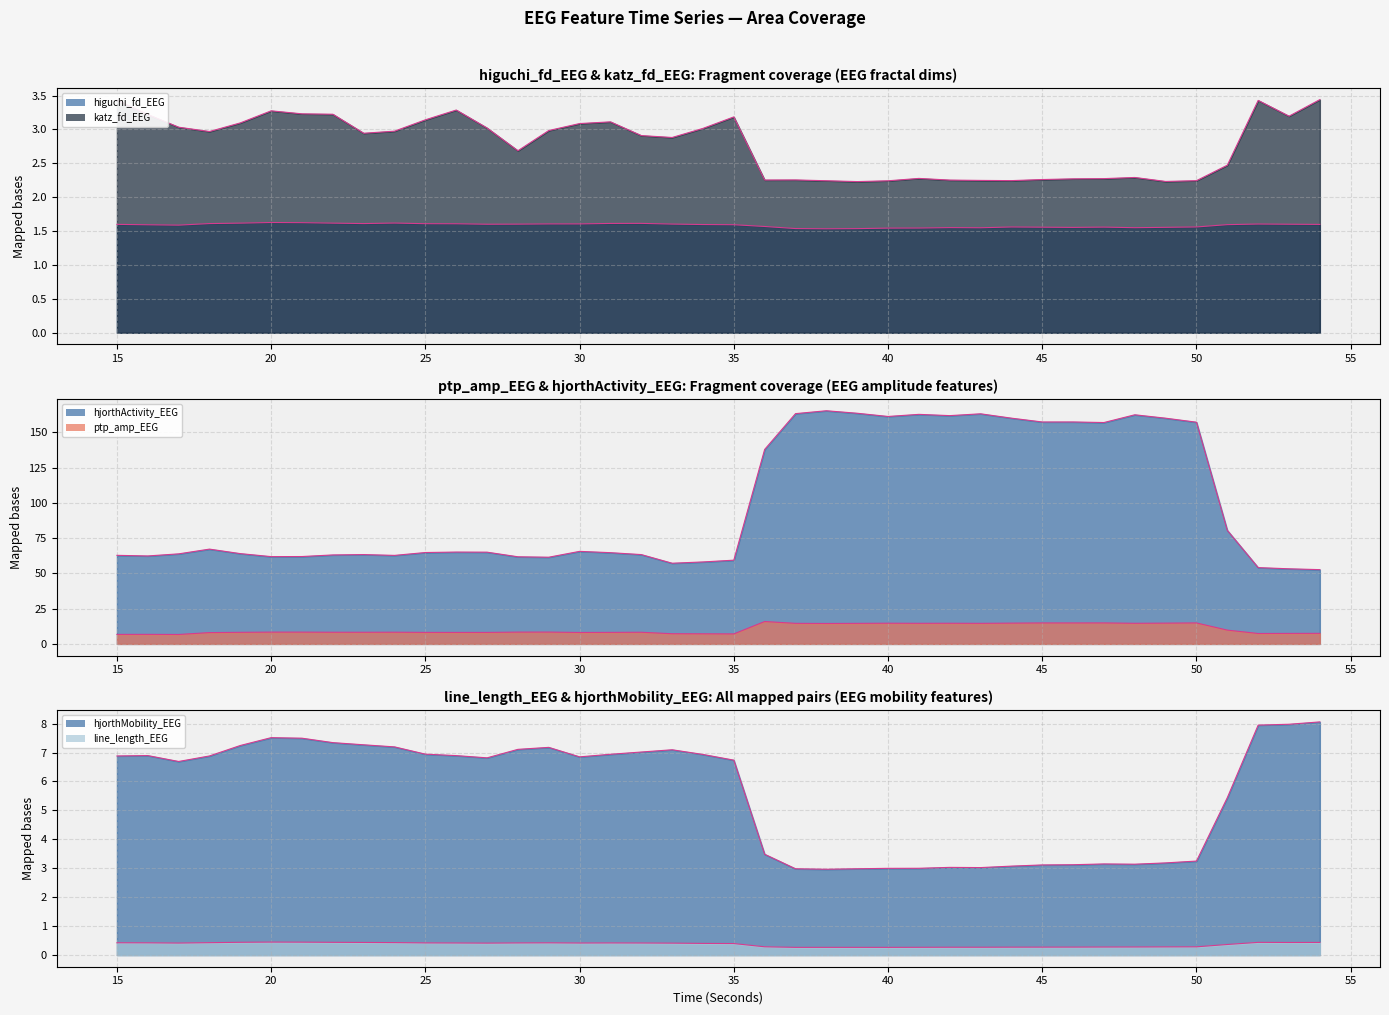

At which label does hjorthActivity_EEG reach its minimum?

54